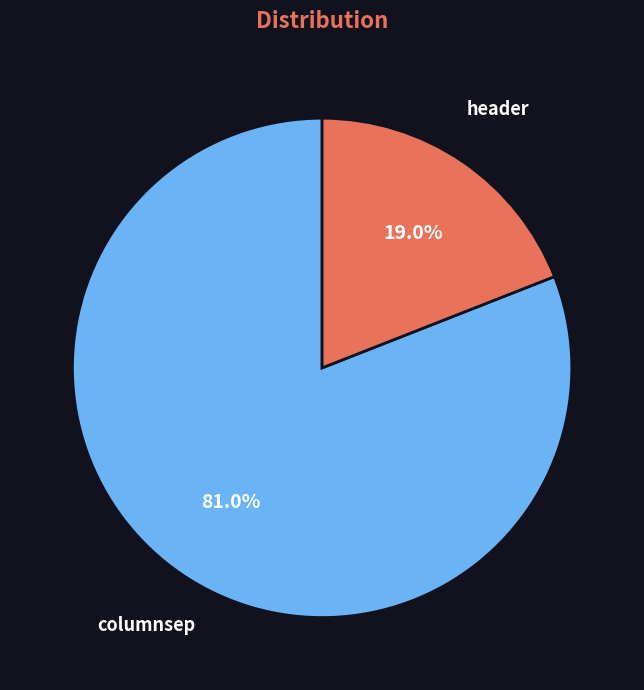

Approximately how many times larger is the value at columnsep compared to header?

4.3